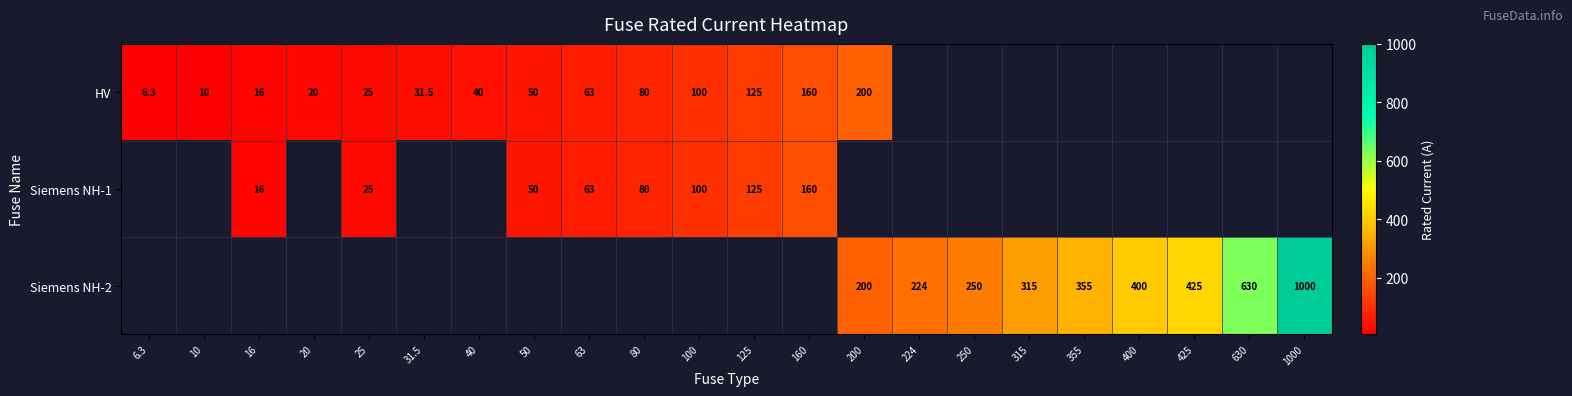

The Siemens NH-1 series shows 100.0 at 100. True or false?

True